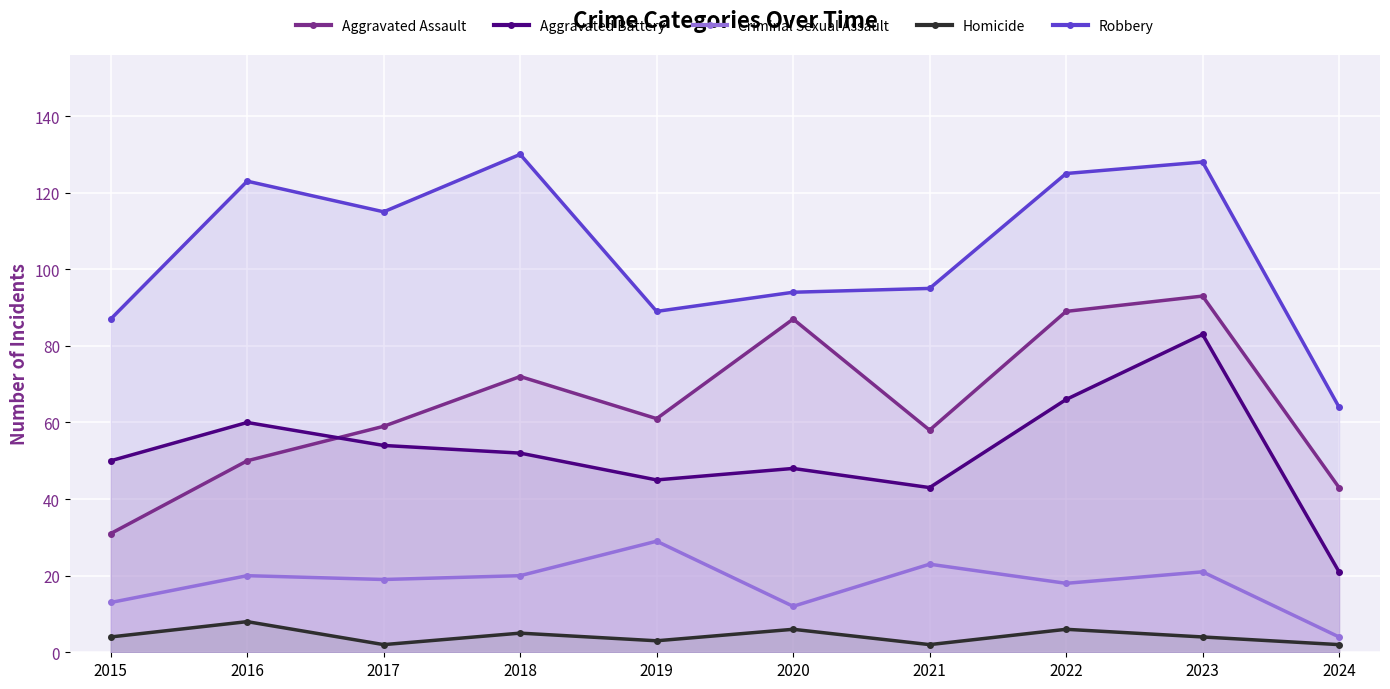

What are all the series names shown in the legend?

Aggravated Assault, Aggravated Battery, Criminal Sexual Assault, Homicide, Robbery